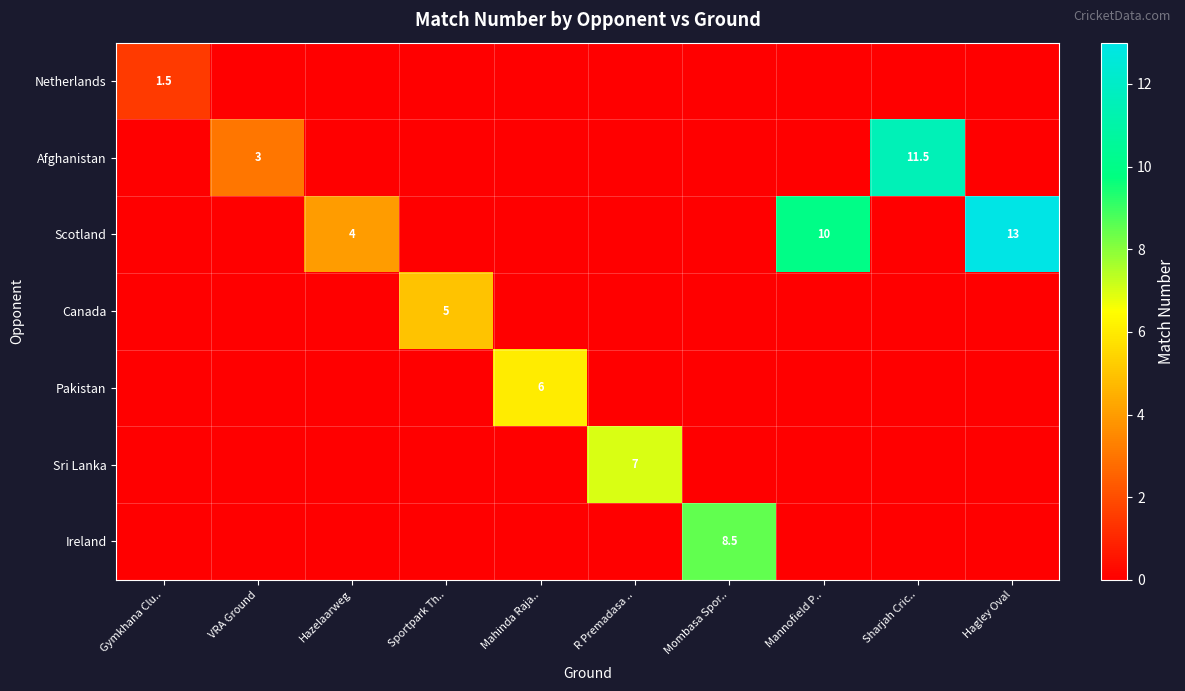

Is it true that Afghanistan equals 11.5 at Sharjah Cric..?

True